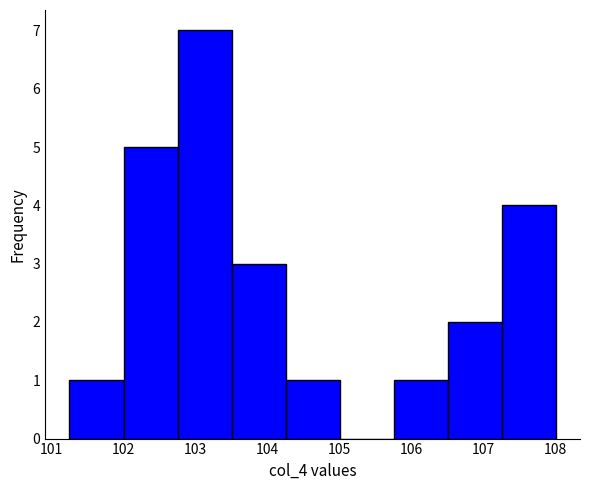

Reading left to right, transcribe this chart: for each bar, give the range it covers on the x-axis and its height. Neither the bar edges nor the heights are printed on the chart, so give them approximately, as read against the axes.

101.25 to 102.00: 1
102.00 to 102.75: 5
102.75 to 103.50: 7
103.50 to 104.25: 3
104.25 to 105.00: 1
105.00 to 105.75: 0
105.75 to 106.50: 1
106.50 to 107.25: 2
107.25 to 108.00: 4